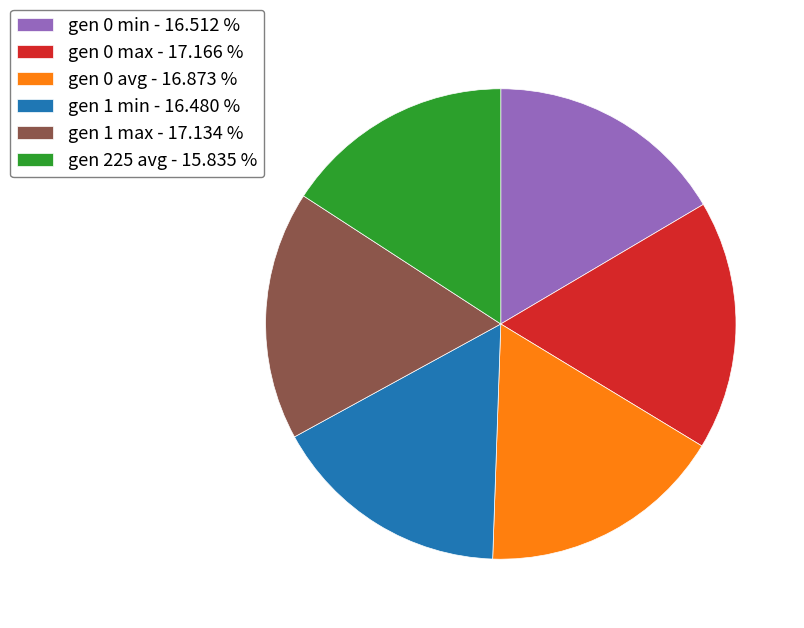

Which has a higher value, gen 1 min or gen 225 avg?

gen 1 min